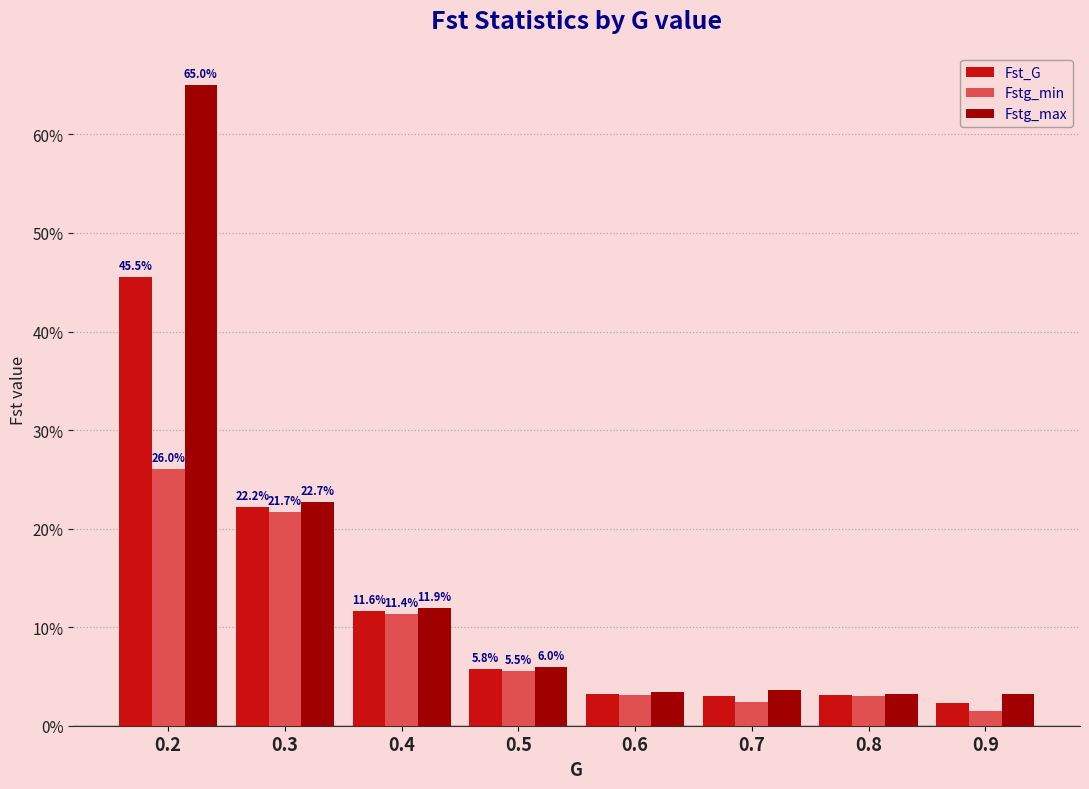

Reading left to right, extract all data points from this chart.

Fst_G: 0.5	0.2	0.1	0.1	0.0	0.0	0.0	0.0
Fstg_min: 0.3	0.2	0.1	0.1	0.0	0.0	0.0	0.0
Fstg_max: 0.7	0.2	0.1	0.1	0.0	0.0	0.0	0.0